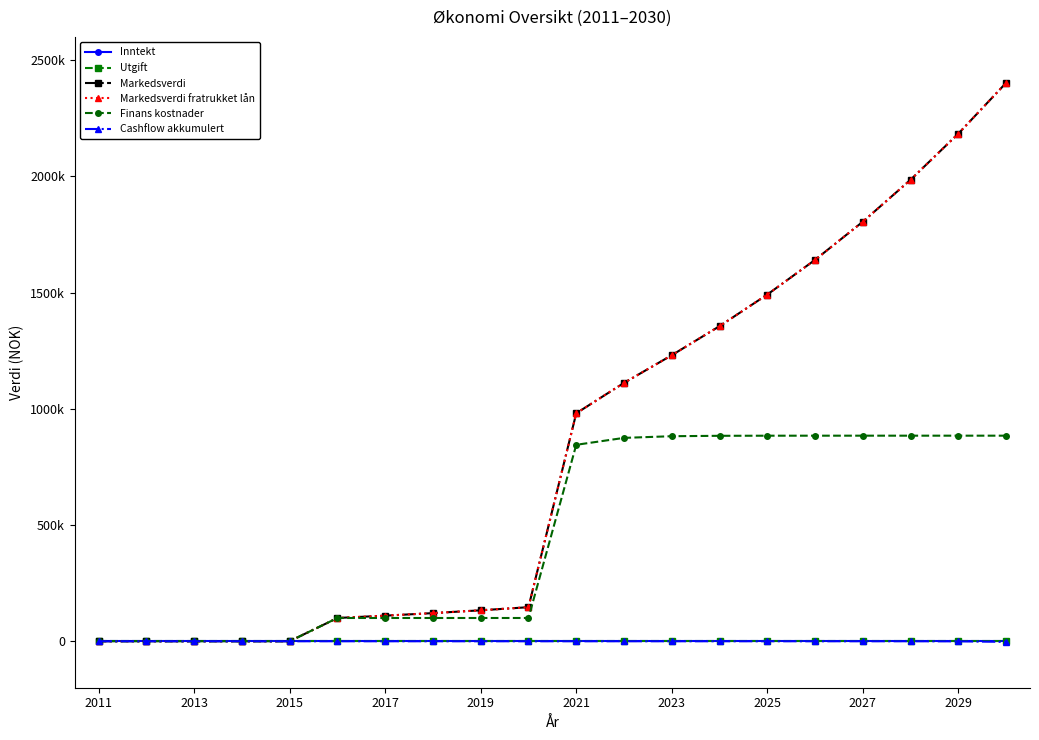

True or false: Markedsverdi fratrukket lån and Markedsverdi intersect in this chart.

False